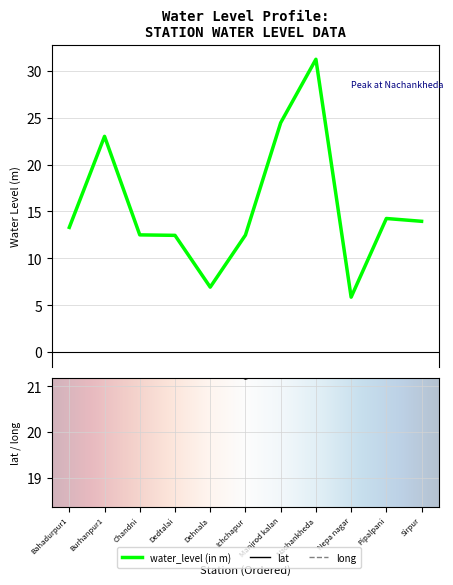

After their last crossing, which series has the higher values: water_level (in m) or lat?

lat